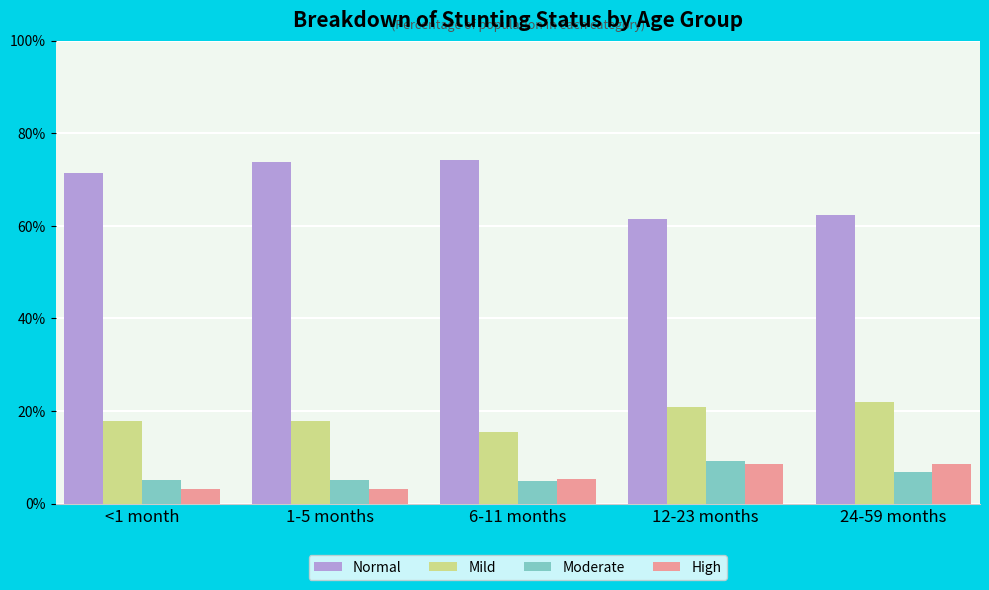

What is the label of the 5th bar from the right?

<1 month